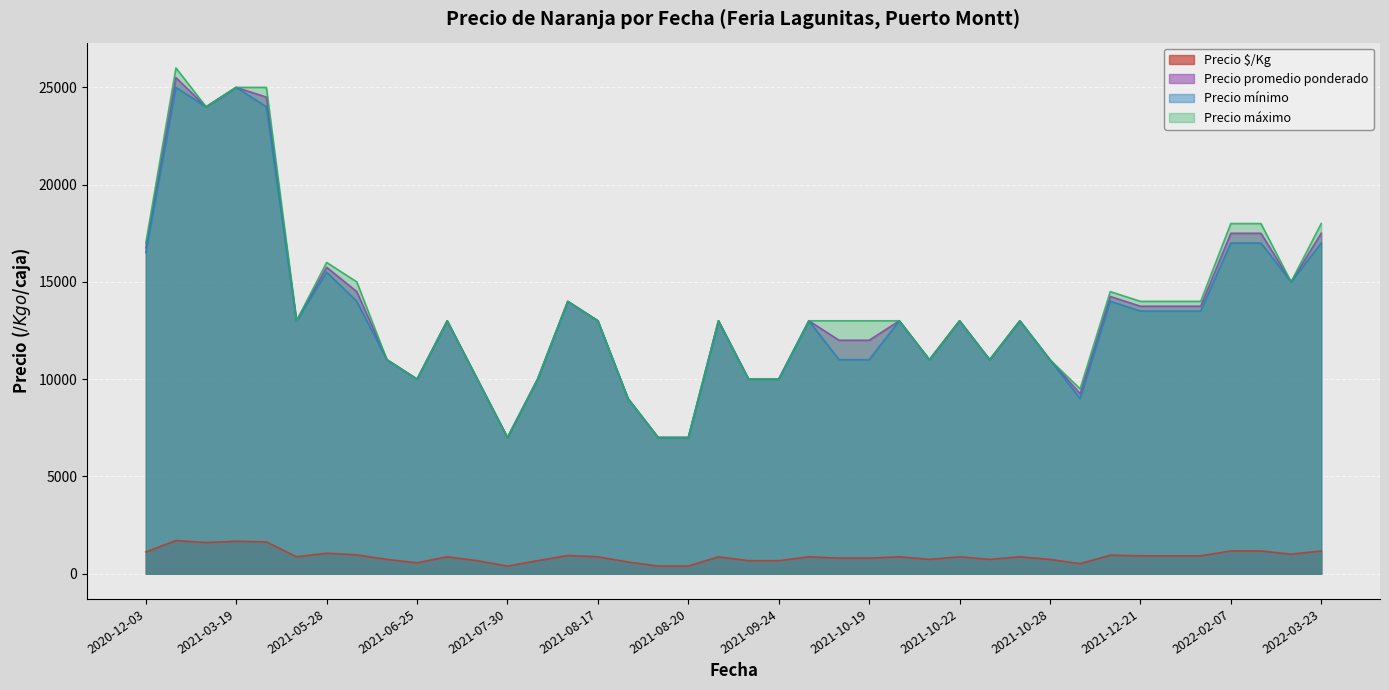

How many lines are shown in the chart?

4